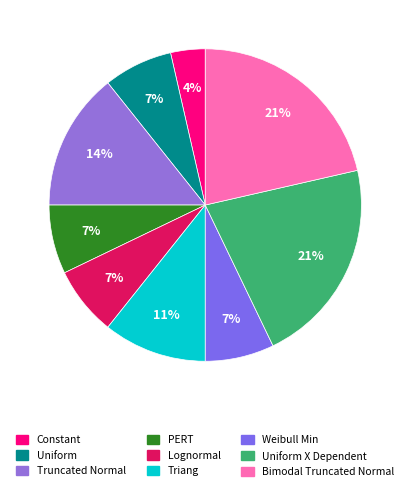

To the nearest percent, what is the difference between the Uniform and Uniform X Dependent slice percentages?

14%